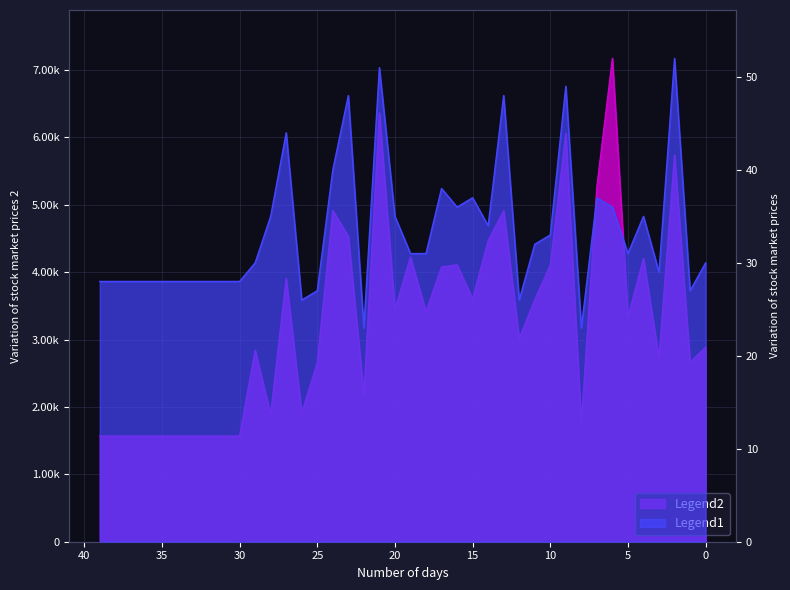

Does the chart have visible grid lines?

Yes